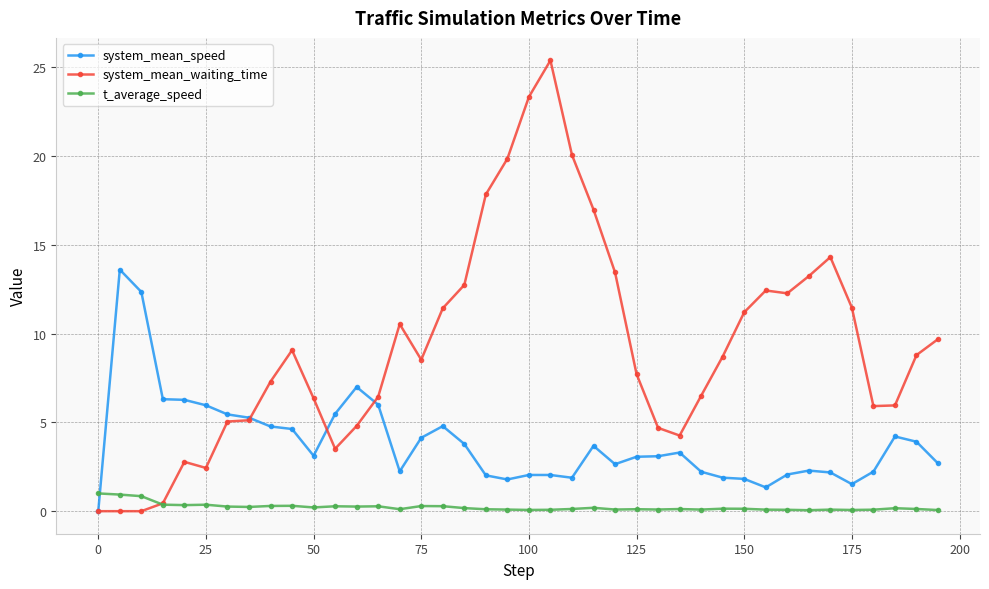

What is the value of the system_mean_waiting_time point at the 22nd from the left?

25.4